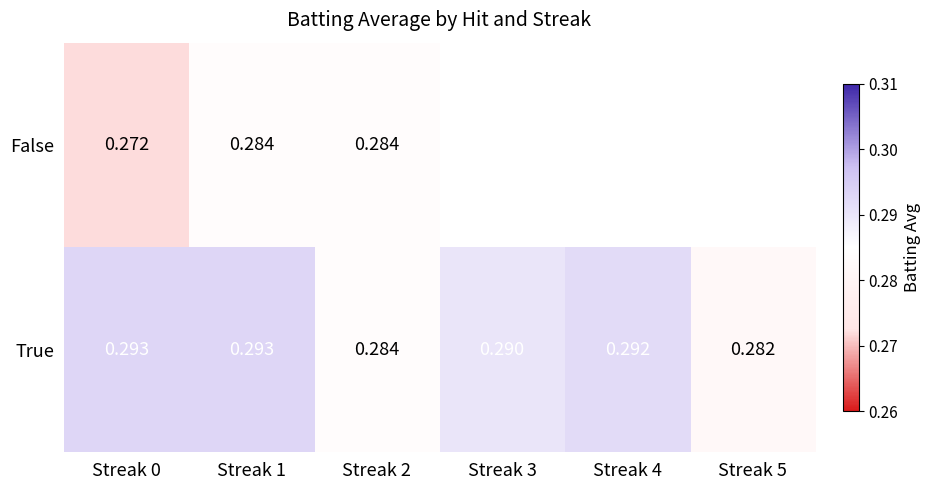

Is the value of True at Streak 1 greater than the value of False at Streak 1?

Yes